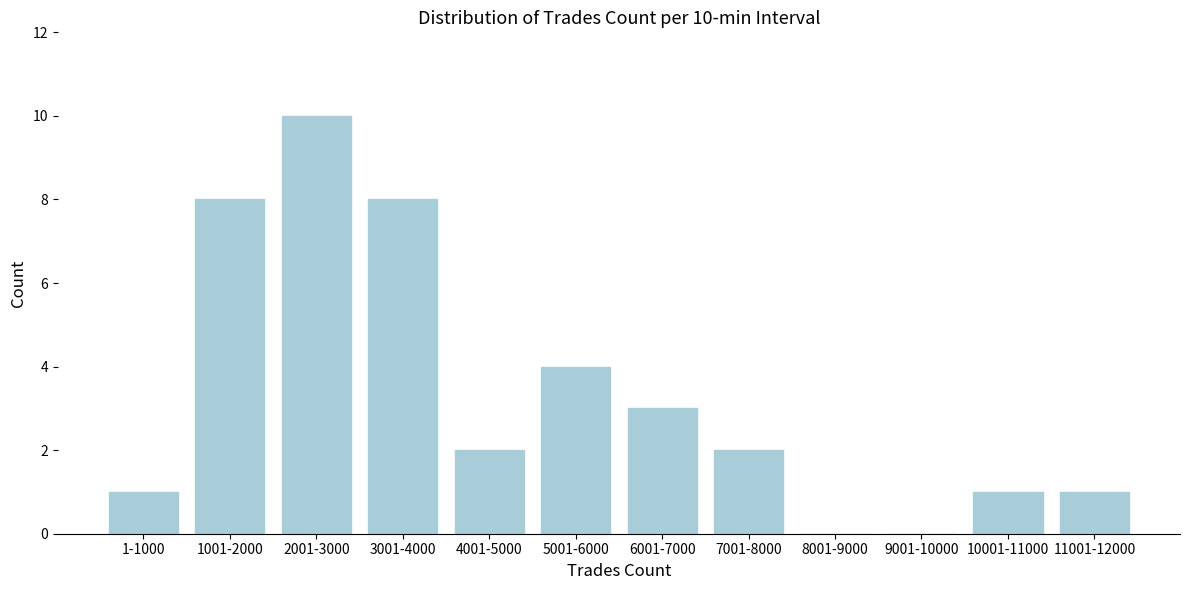

Reading right to left, transcribe all the data shown in this chart.

11001-12000=1	10001-11000=1	9001-10000=0	8001-9000=0	7001-8000=2	6001-7000=3	5001-6000=4	4001-5000=2	3001-4000=8	2001-3000=10	1001-2000=8	1-1000=1